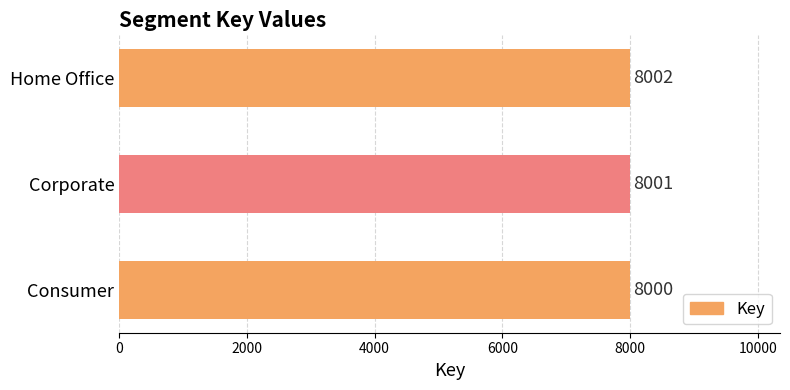

What is the average value?

8001